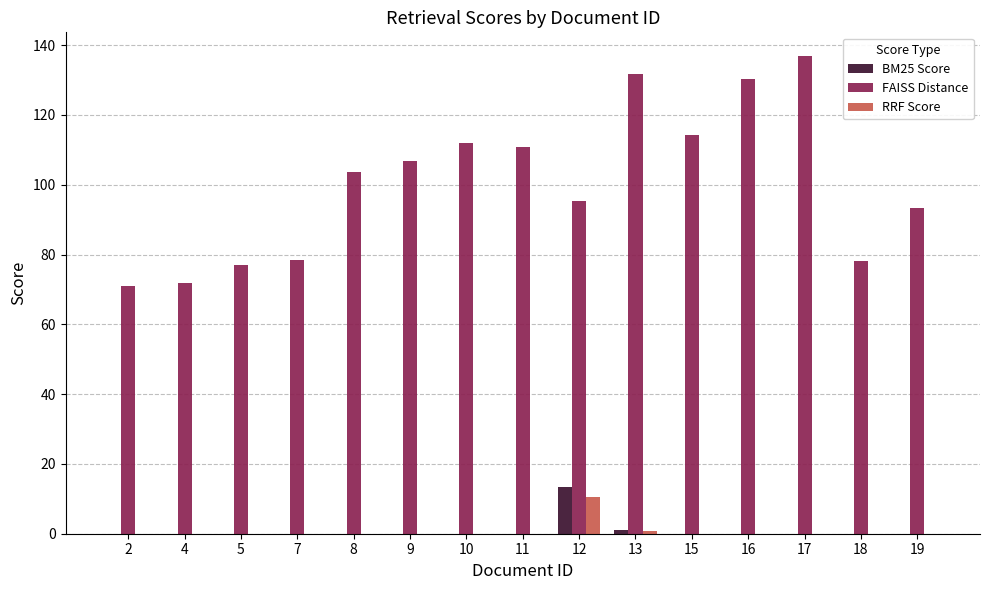

What is the sum of all RRF Score values?

11.5